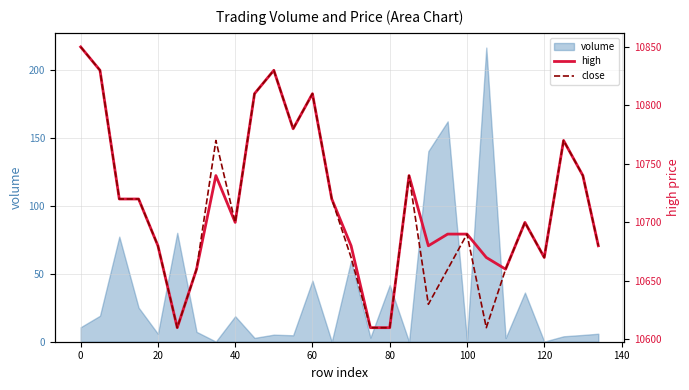

The value of volume at 40 is 18.8. True or false?

True